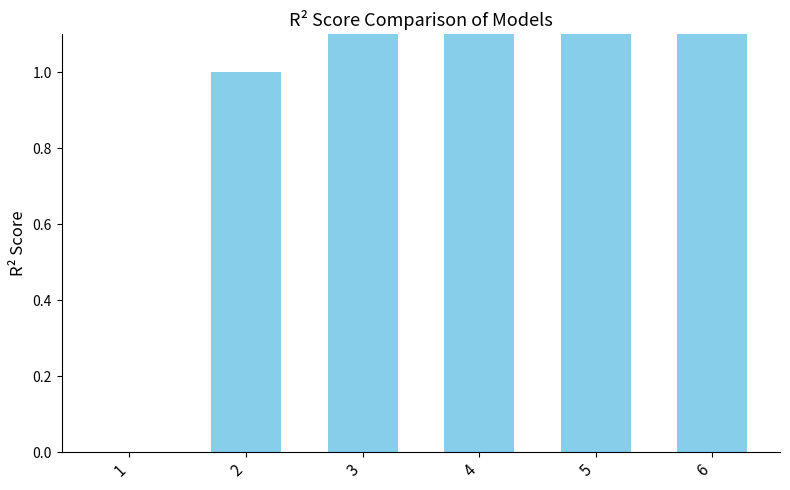

Which label corresponds to the smallest value in the chart?

1